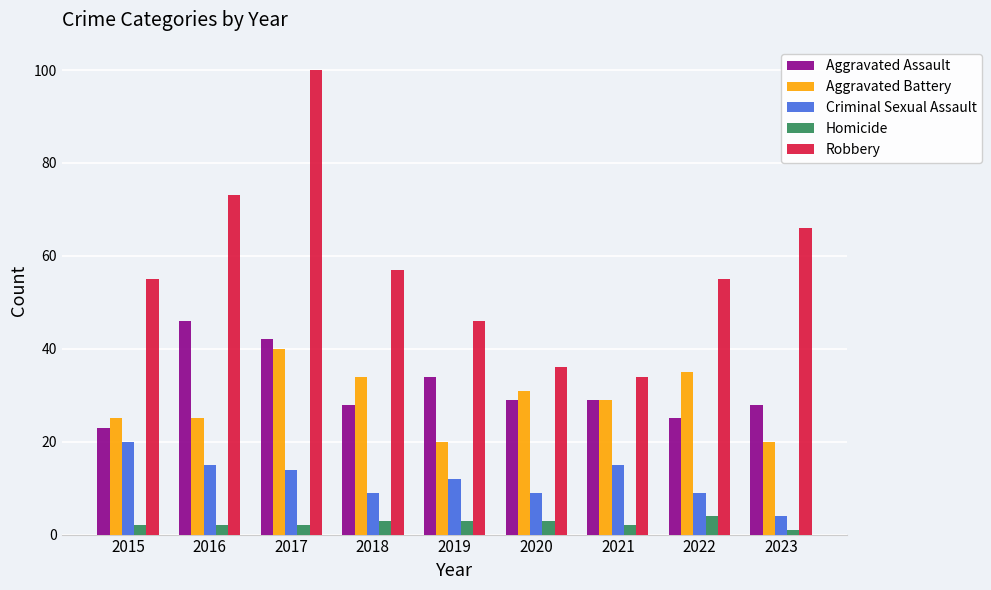

What are all the series names shown in the legend?

Aggravated Assault, Aggravated Battery, Criminal Sexual Assault, Homicide, Robbery